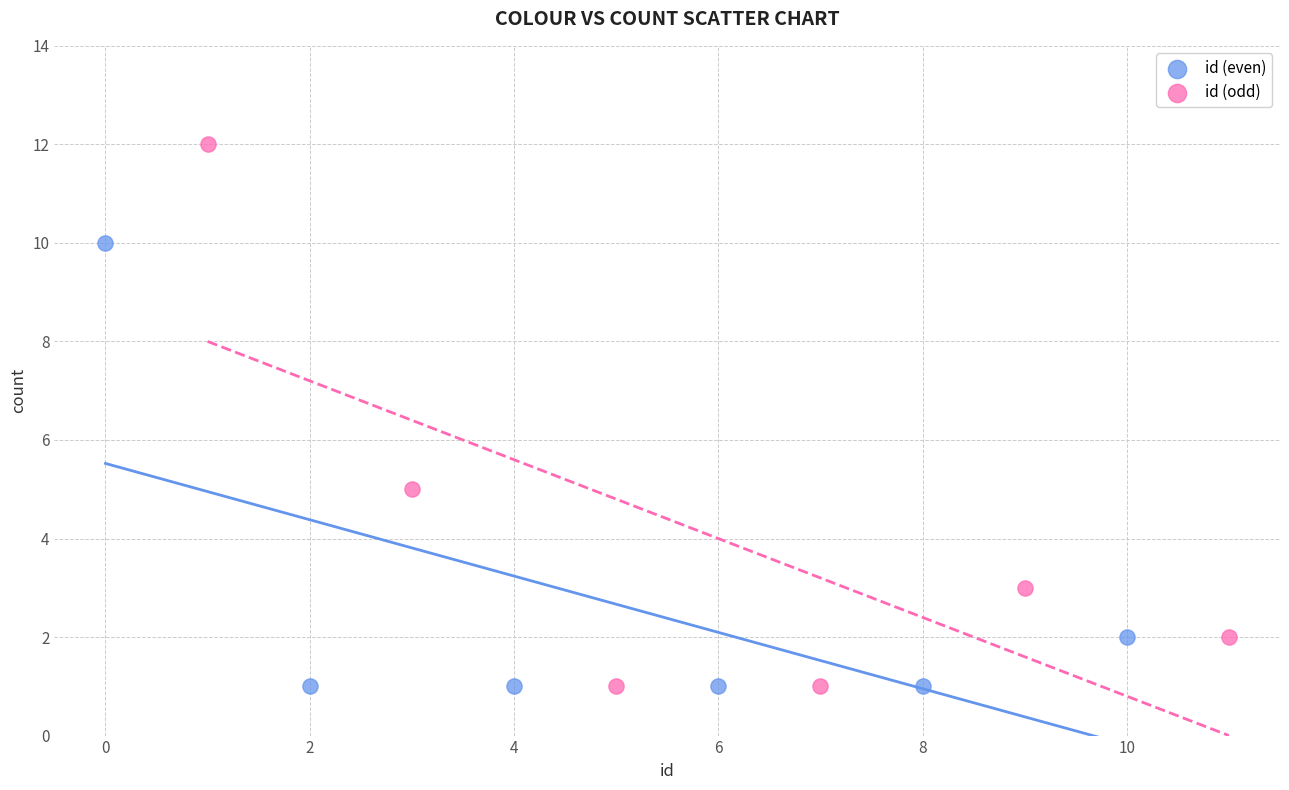

Which series contains the highest Y value?

id (odd)